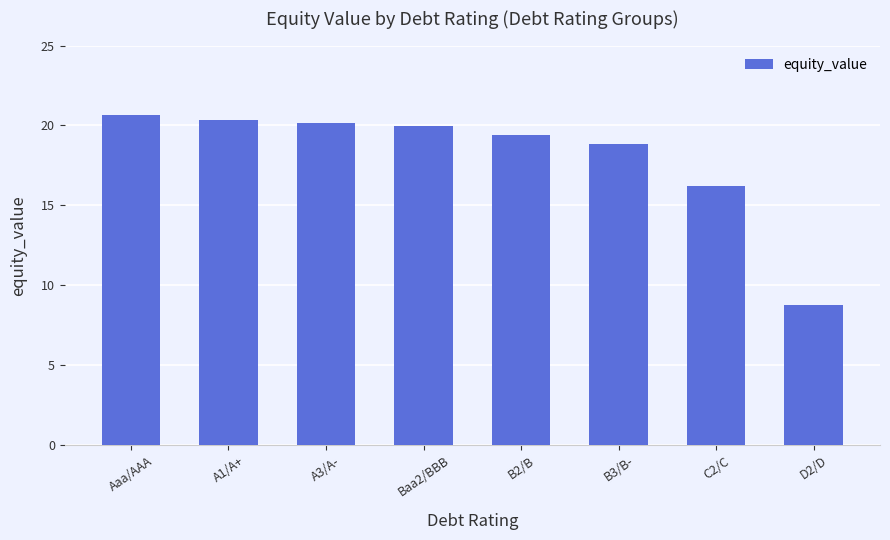

What position from the left is Aaa/AAA?

1